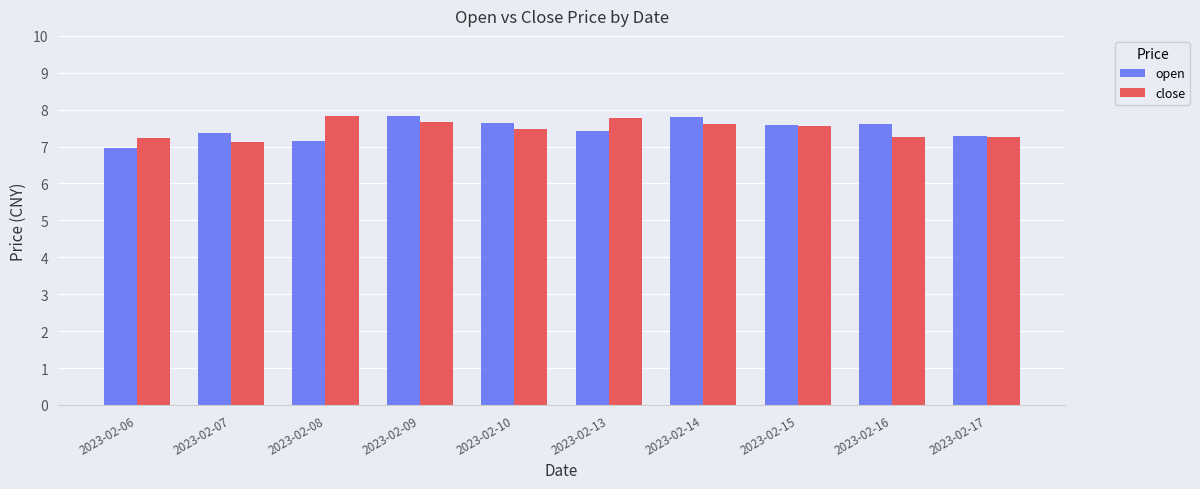

What is the lowest value of the close series?

7.1